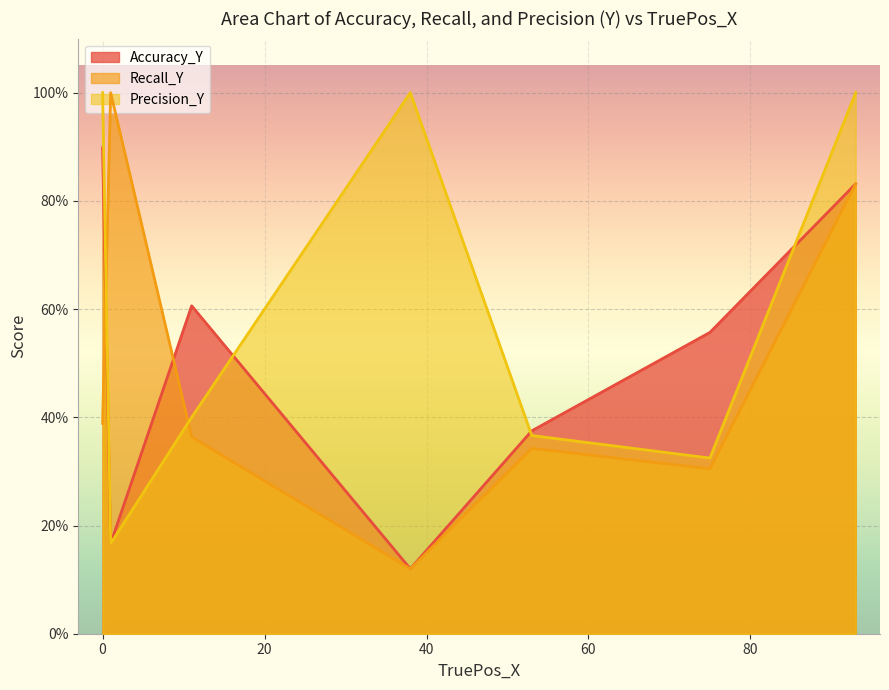

Which series changed the most between 1 and 53?

Recall_Y